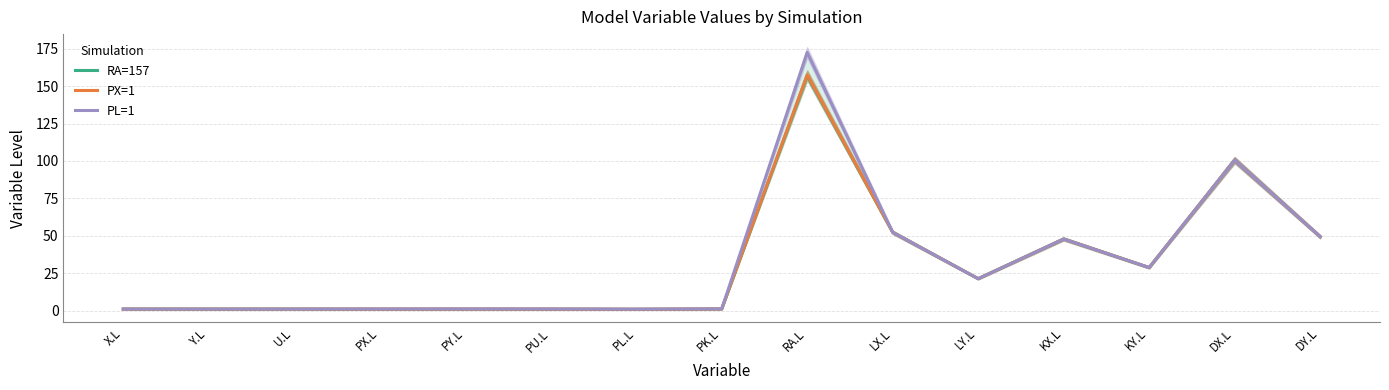

Which category has the highest value across all series?

RA.L